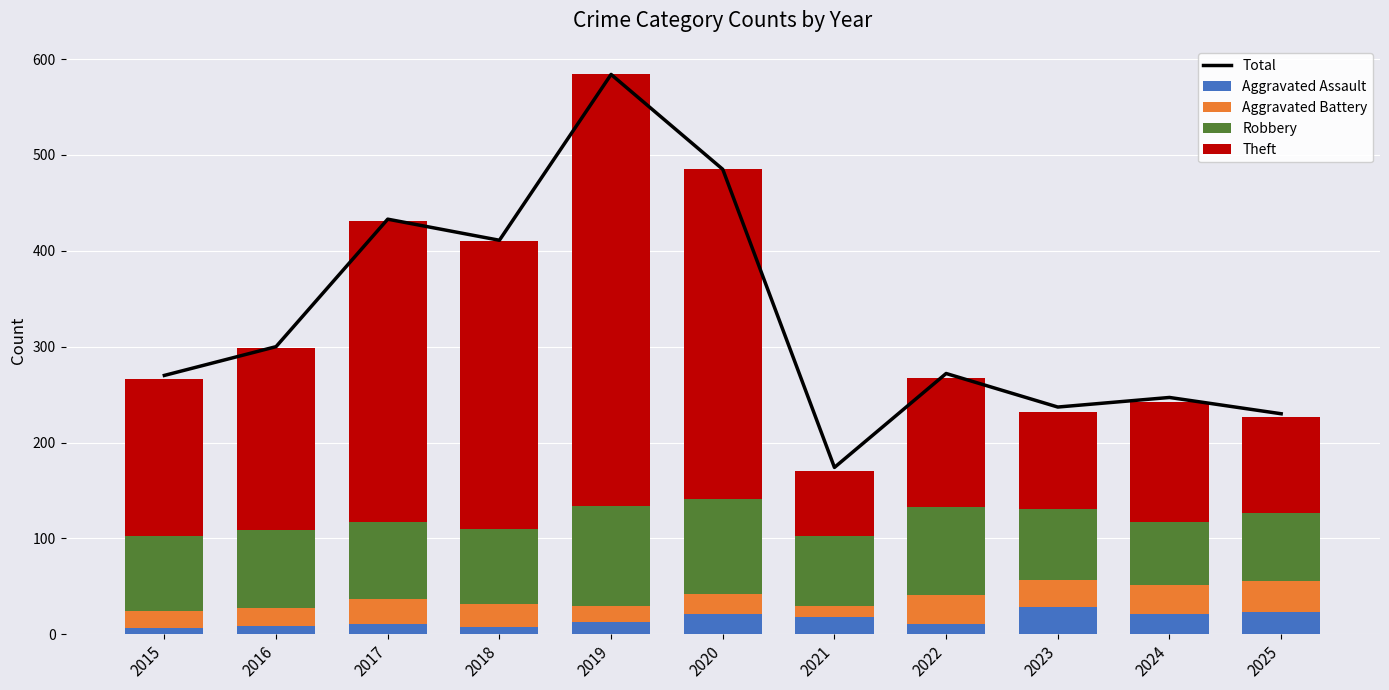

Where does the Robbery series first go above 78?

2016